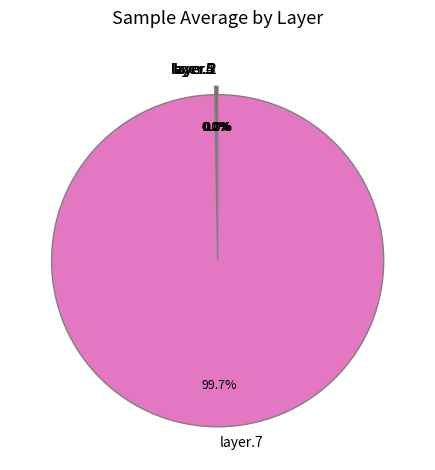

Which category accounts for the majority?

layer.7